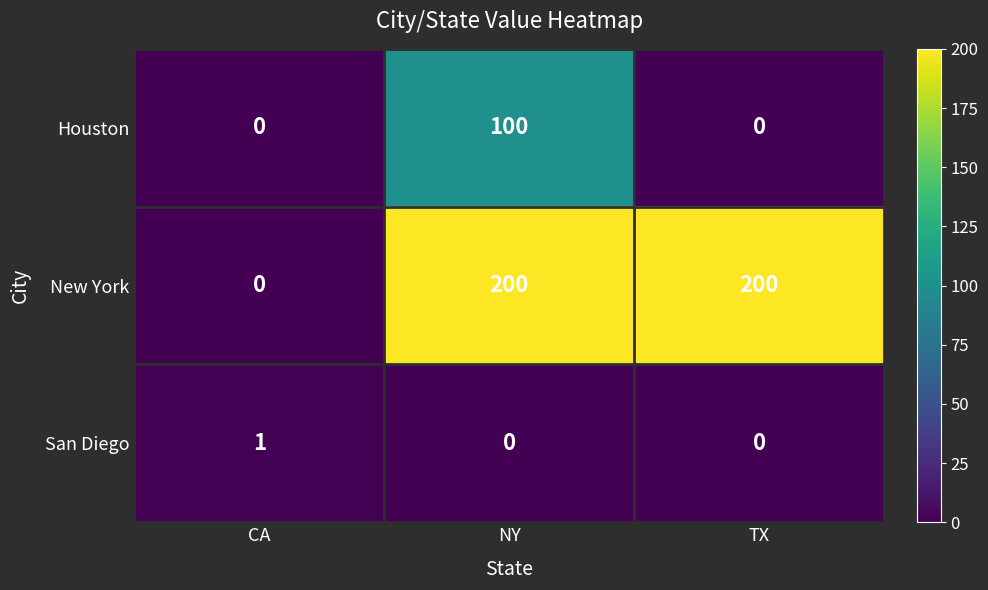

How many distinct data groups are displayed?

3